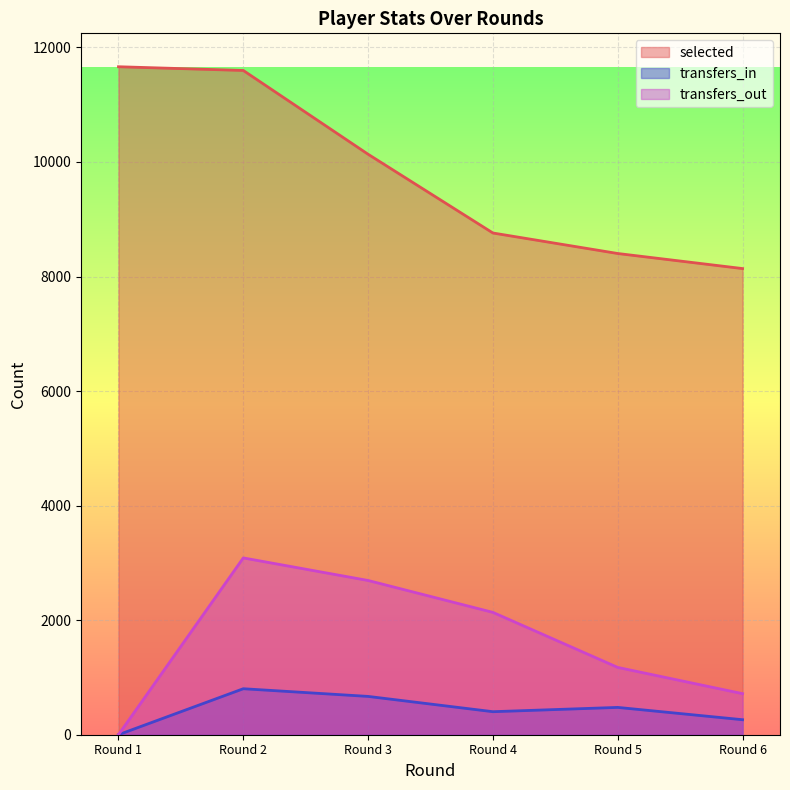

List the labels in order of selected value, largest first.

Round 1, Round 2, Round 3, Round 4, Round 5, Round 6